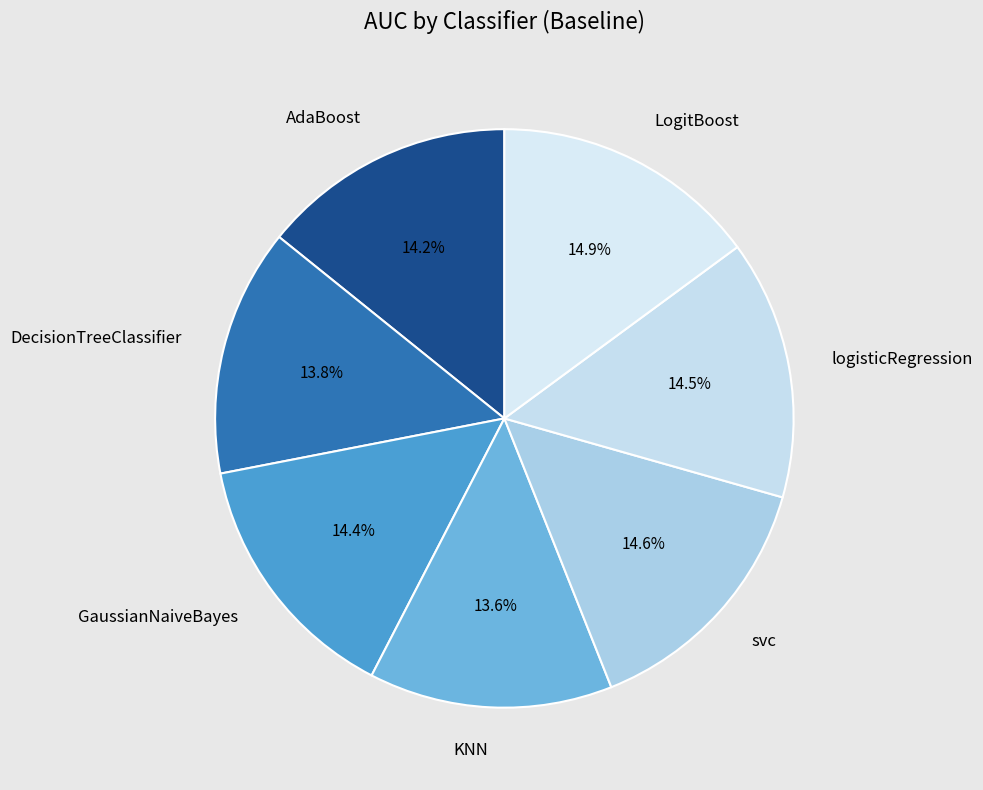

Does LogitBoost account for over 50% of the chart?

No